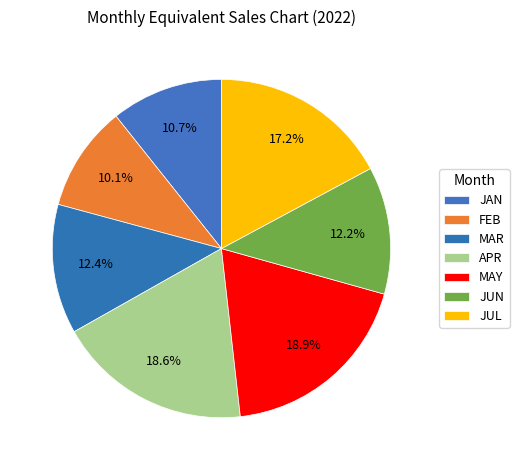

Count the number of slices in the pie.

7